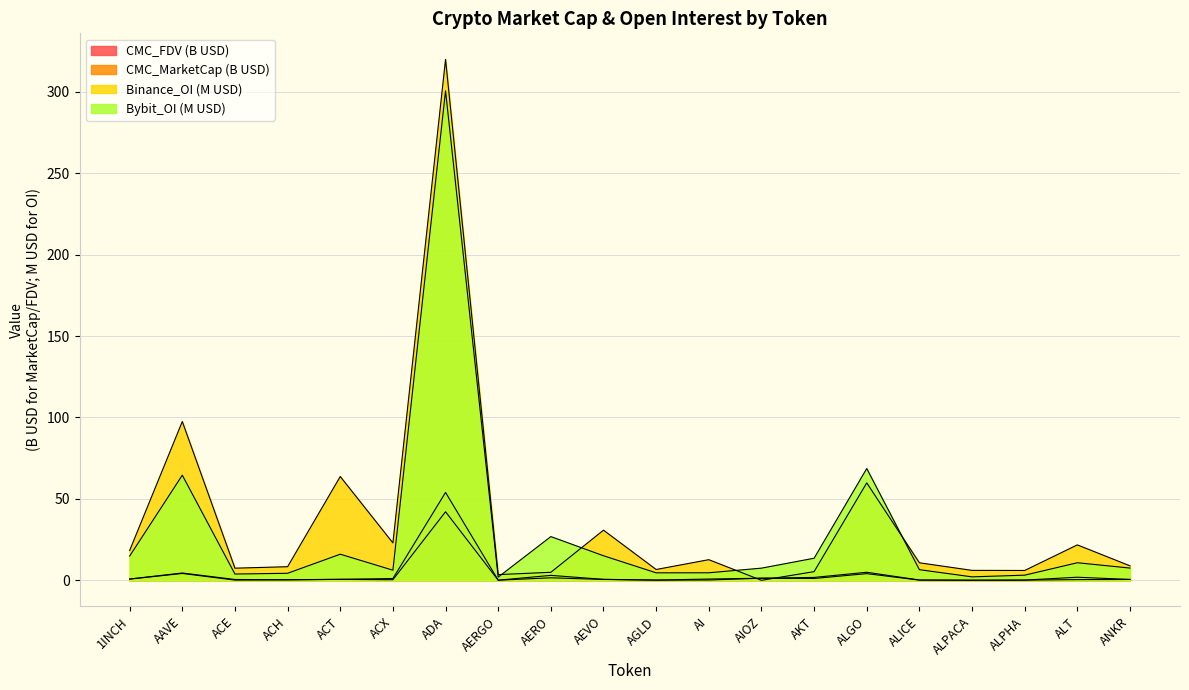

How many distinct data groups are displayed?

4